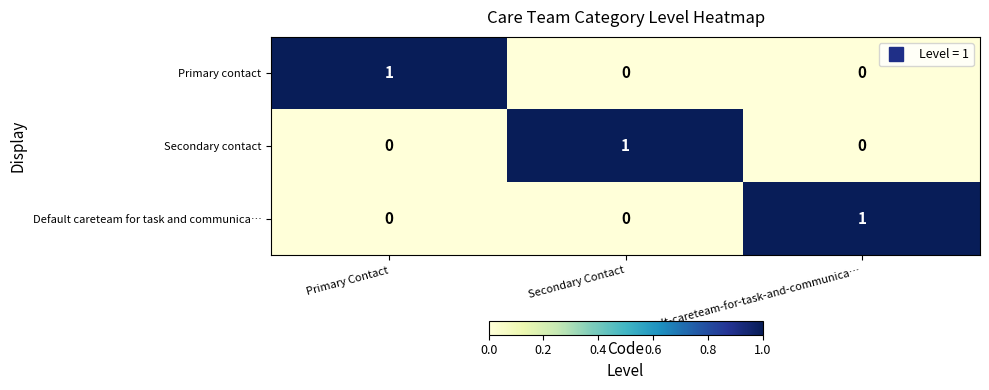

At how many categories does at least one series exceed 0?

3